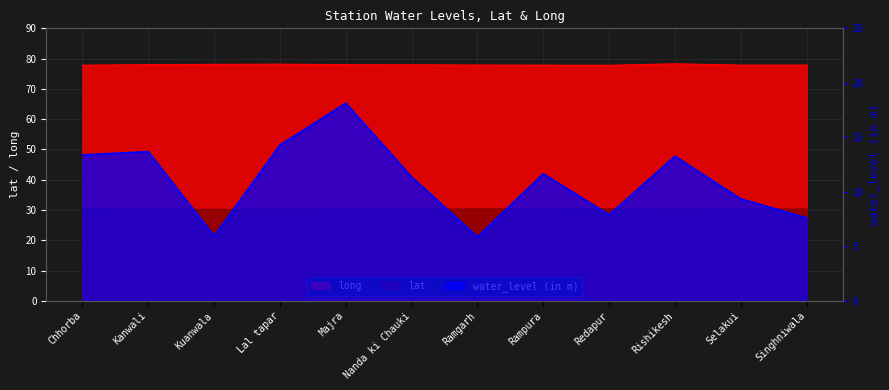

Which has a higher value, Kanwali or Ramgarh?

Kanwali